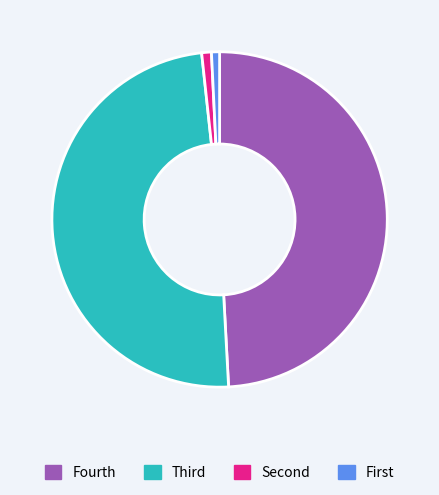

How many slices are in this pie chart?

4